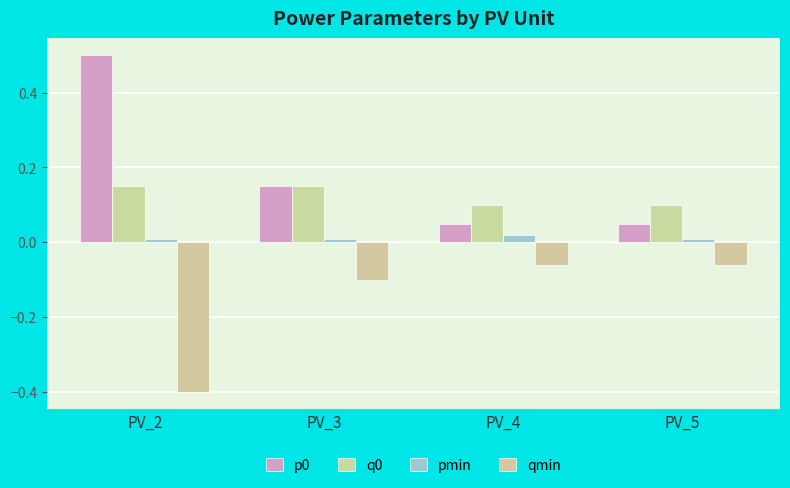

The qmin series shows -0.1 at PV_3. True or false?

True